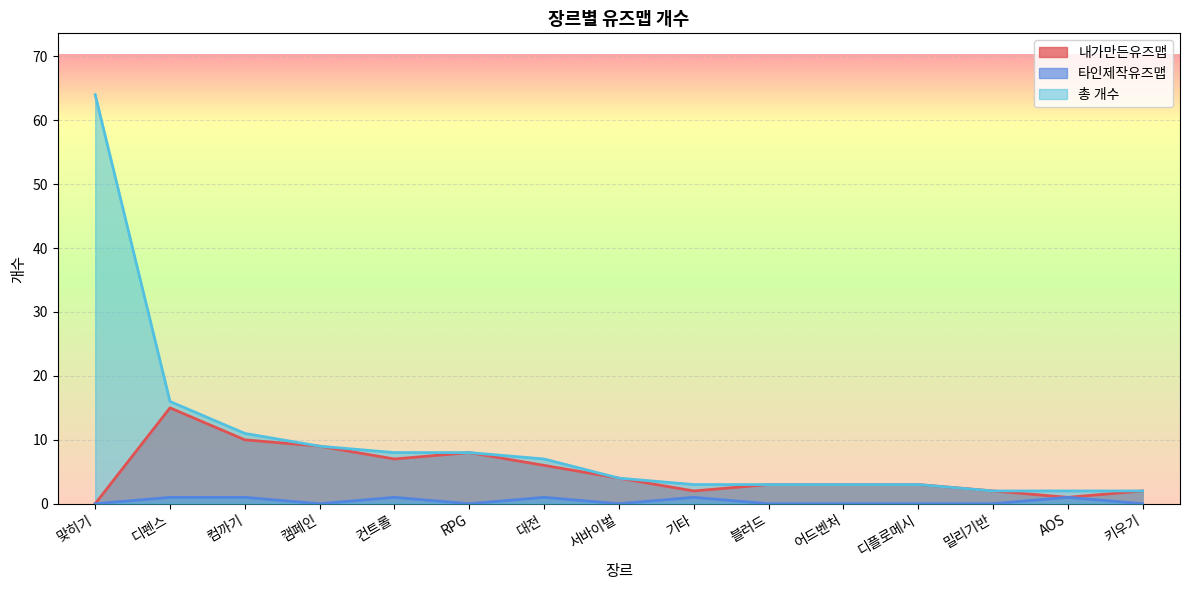

Does the chart display data point markers on the line(s)?

No